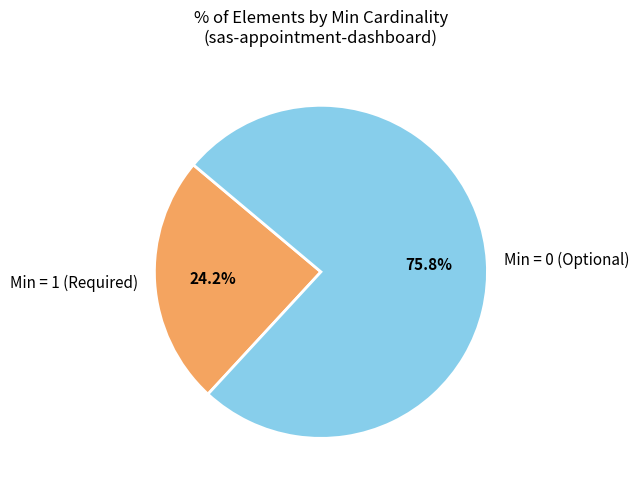

Count the number of slices in the pie.

2